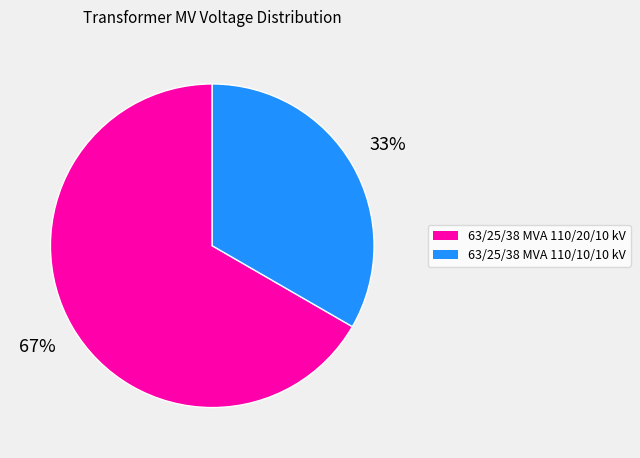

Is it true that 63/25/38 MVA 110/20/10 kV is 75% of the pie?

False